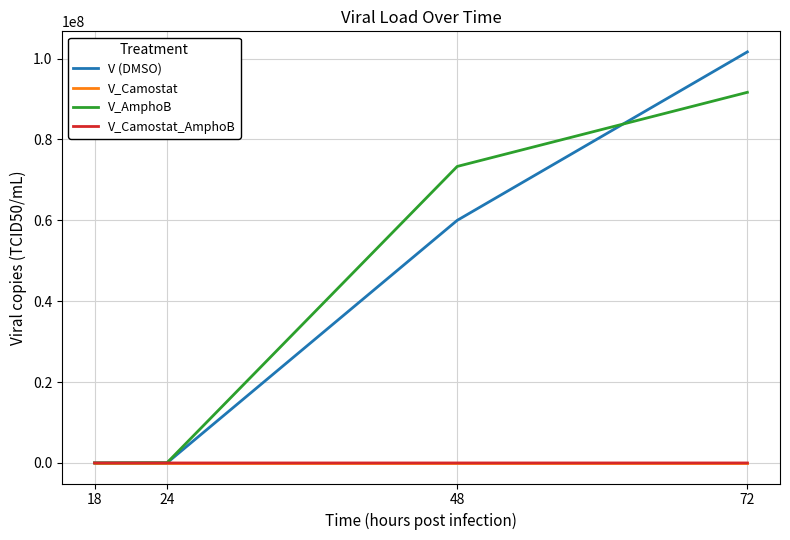

What is the greatest value displayed?

101666666.7